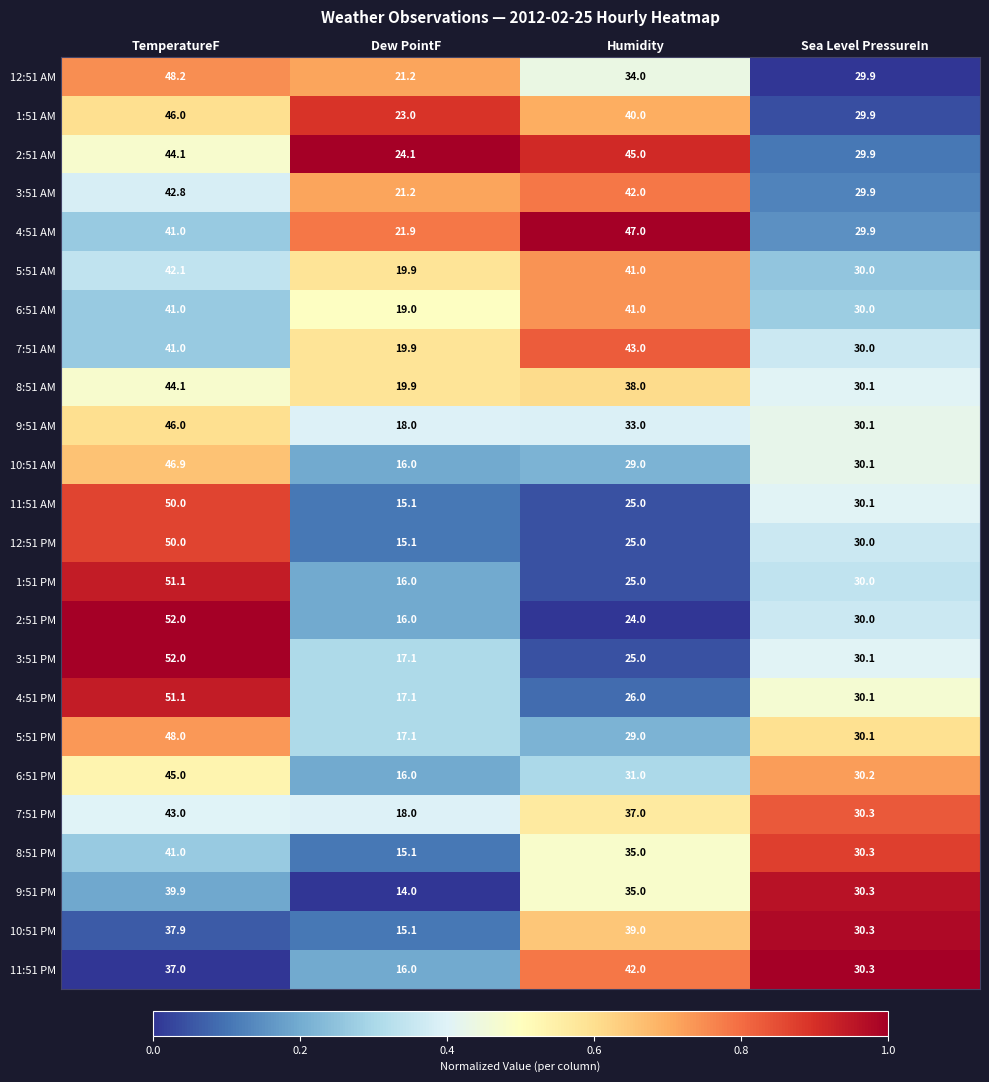

What is the difference between the maximum and minimum values in the 7:51 PM series?

25.0